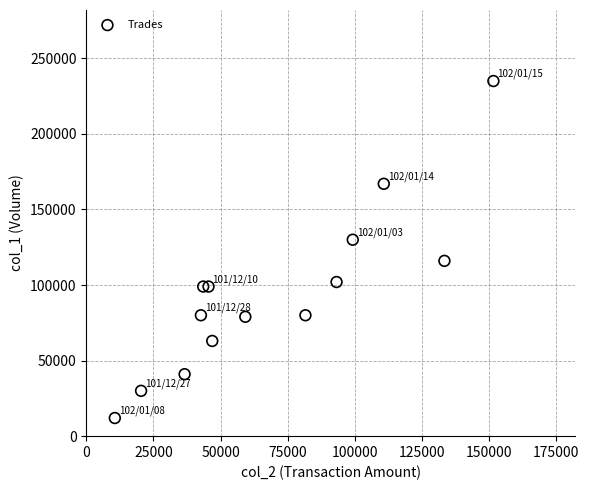

What is the range of X values (max minus min)?

141090